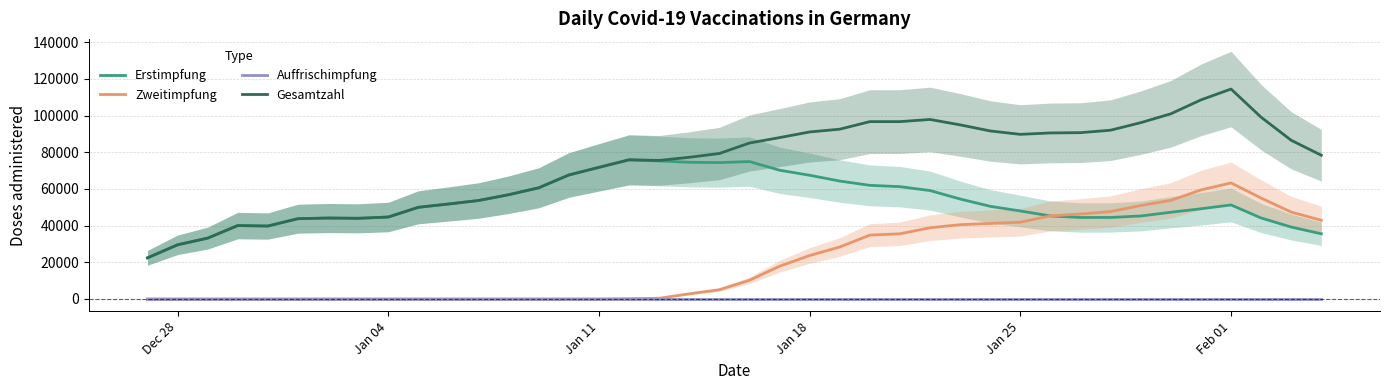

What are all the series names shown in the legend?

Erstimpfung, Zweitimpfung, Auffrischimpfung, Gesamtzahl